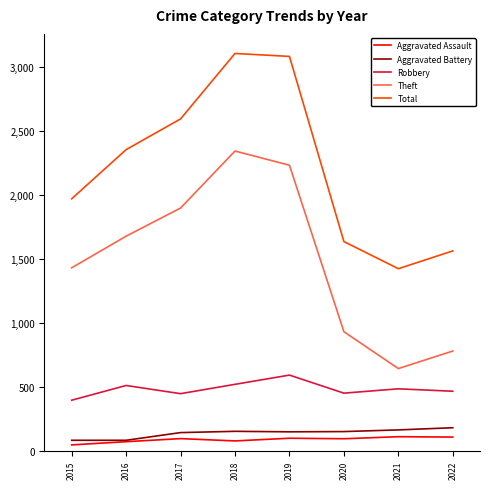

At which label is Theft closest to 1491?

2015